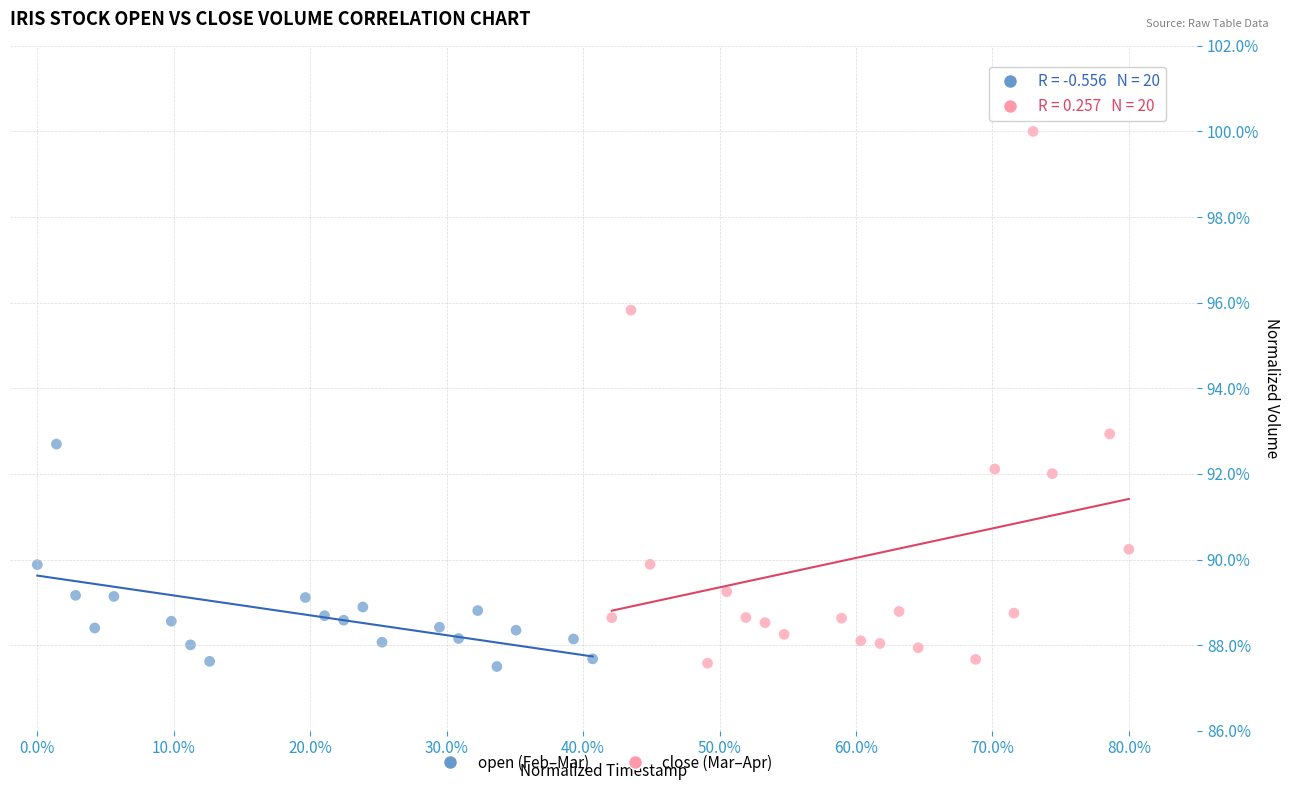

What are all the series names shown in the legend?

open (Feb–Mar), close (Mar–Apr)